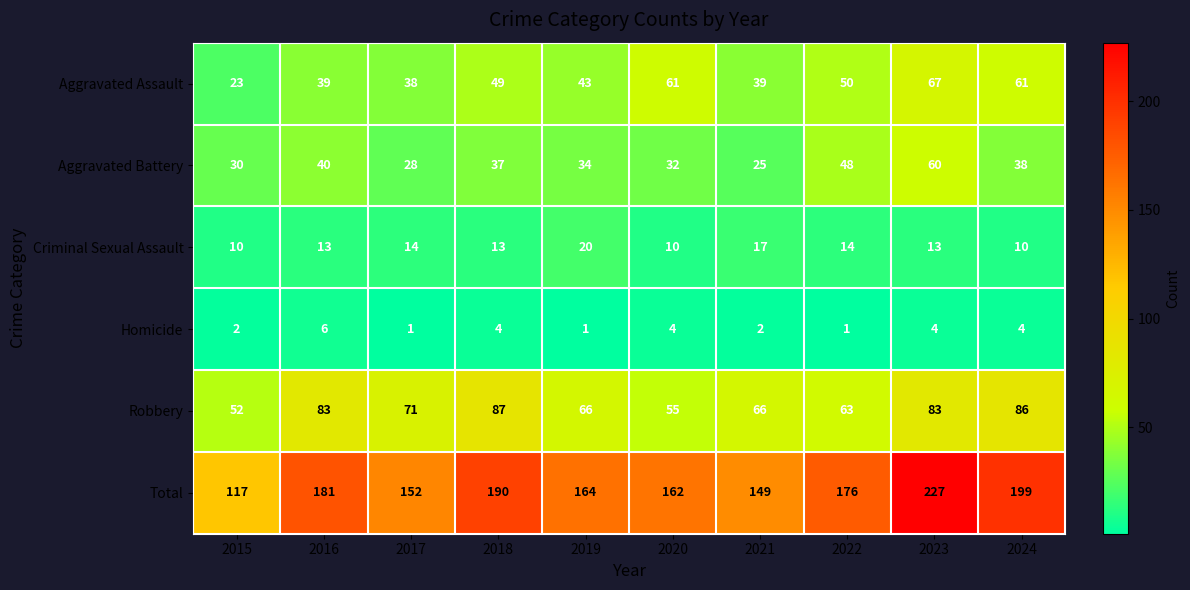

What is the difference between the second highest and minimum values in the Robbery series?

34